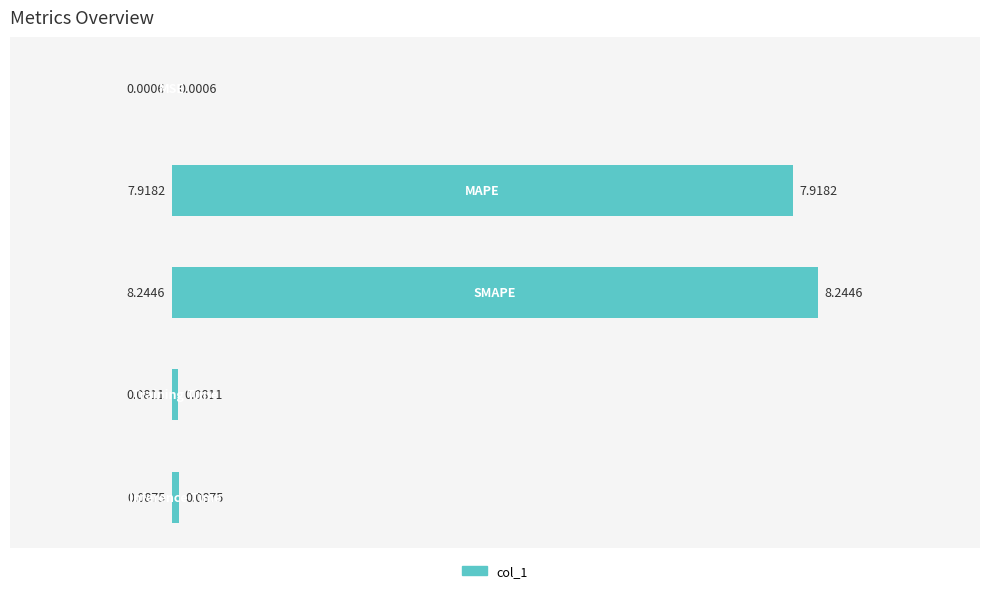

What is the sum of all values?

16.3